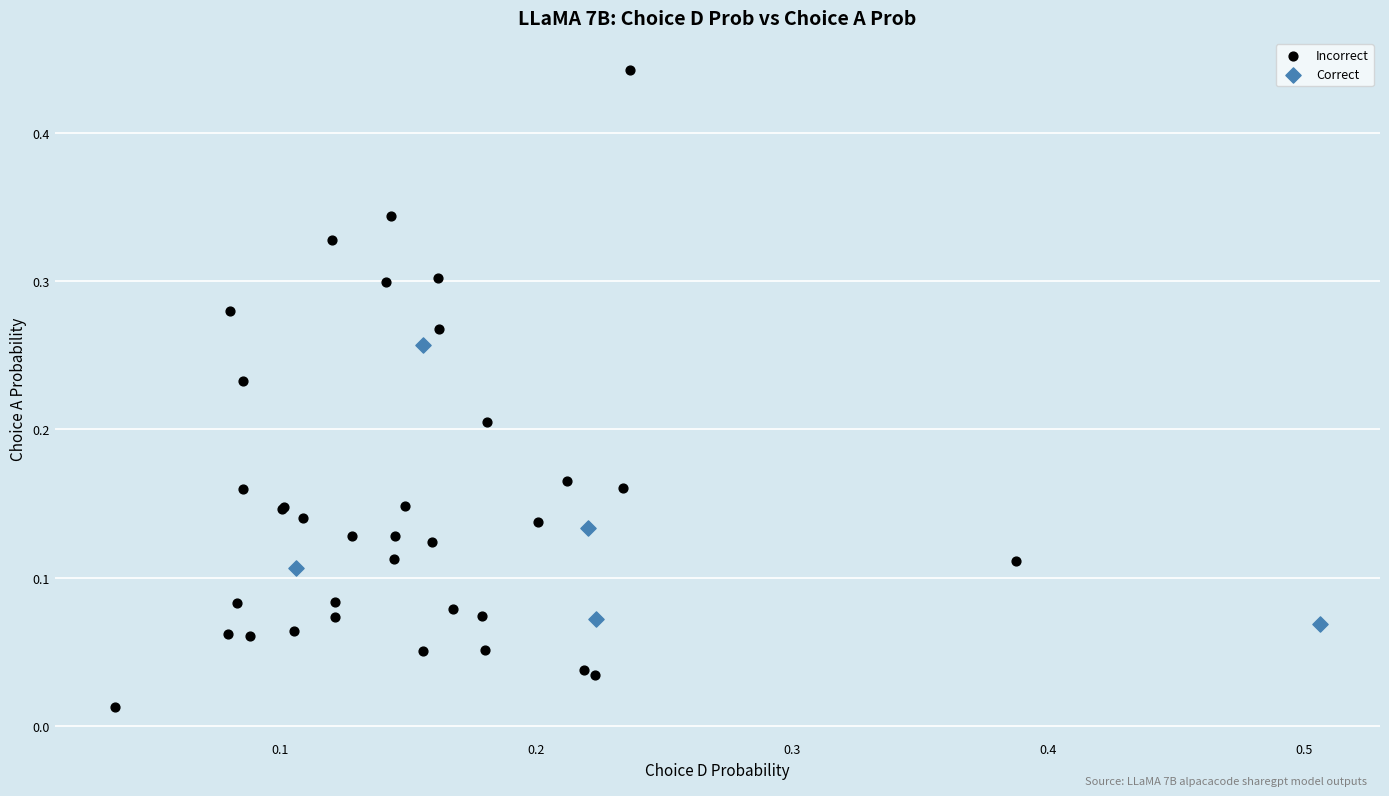

Which series has the largest Y range (max minus min)?

Incorrect